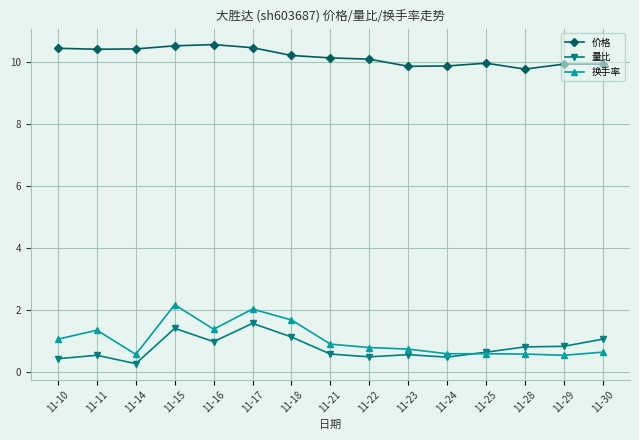

What is the difference between the maximum and minimum values in the 换手率 series?

1.6